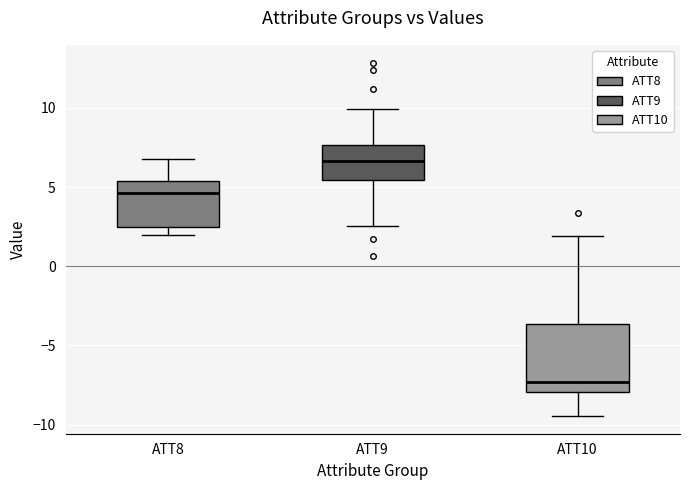

Reading left to right, transcribe this box plot: for each box, give where its median line is, the range the box spans, and where its two whiskers end, as read against the y-axis. The values are not printed on the chart, so give them approximately, as read against the axis.

ATT8: median 4.5, box 2.5 to 5.5, whiskers 2.0 to 7.0
ATT9: median 6.5, box 5.5 to 7.5, whiskers 2.5 to 10.0
ATT10: median -7.5, box -8.0 to -3.5, whiskers -9.5 to 2.0